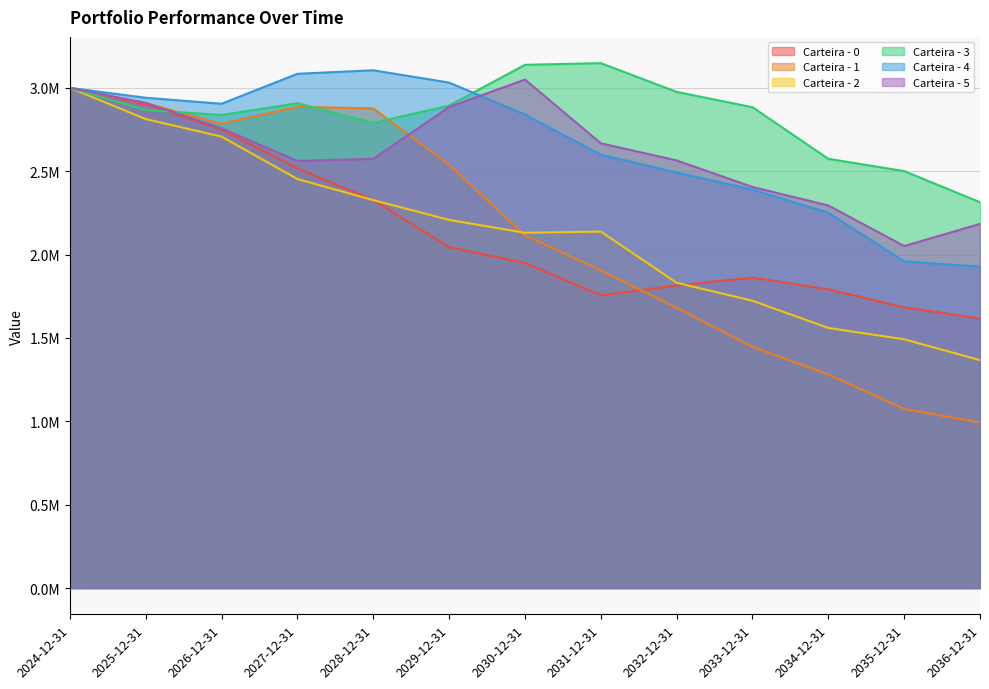

How many lines are shown in the chart?

6